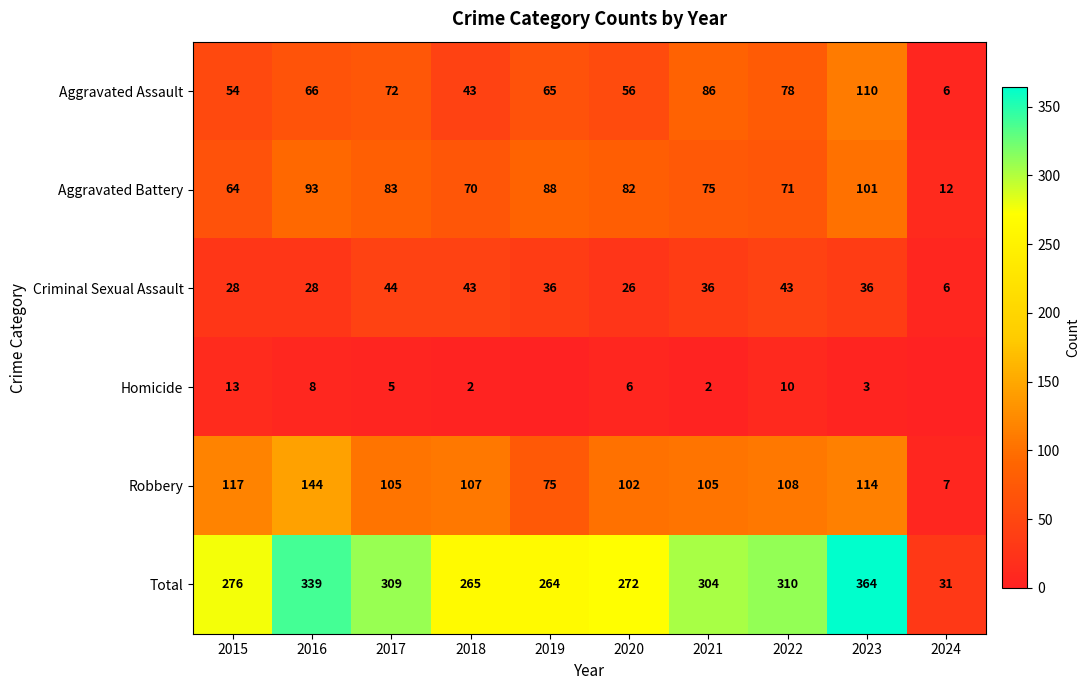

The value of Homicide at 2022 is 10. True or false?

True